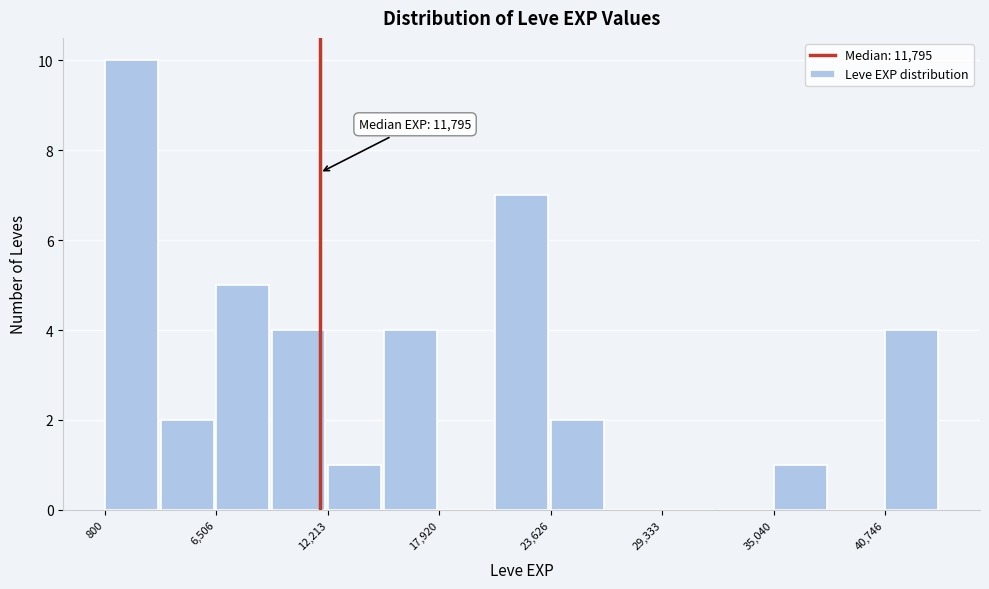

Around what value on the x-axis is the tallest bar? Give the approximate position of its centre, as read against the axis.

2000